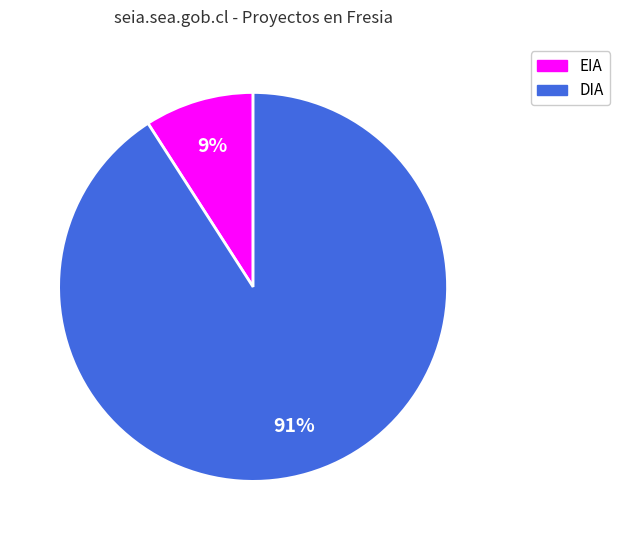

Rank the categories by value from lowest to highest.

EIA, DIA